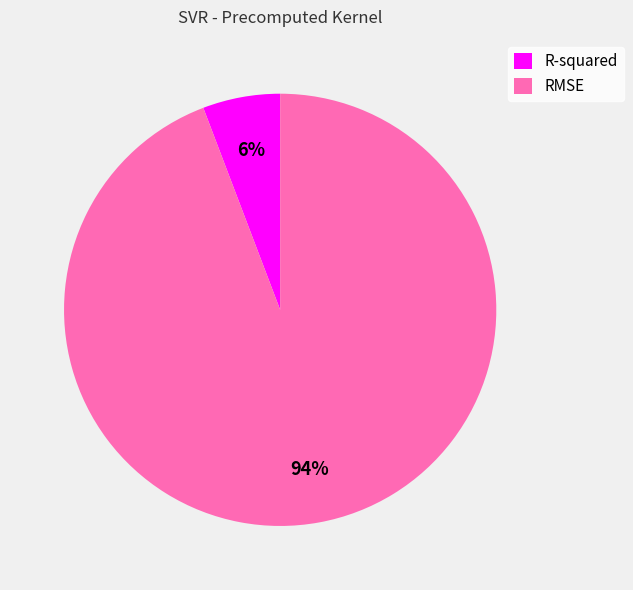

How many slices are in this pie chart?

2